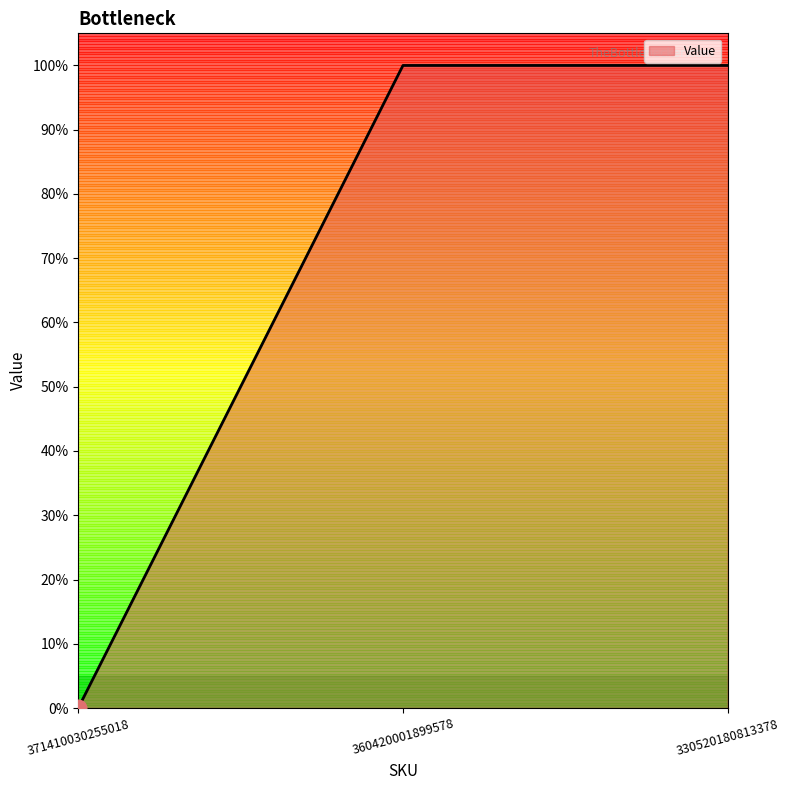

Read the value at 330520180813378.

1